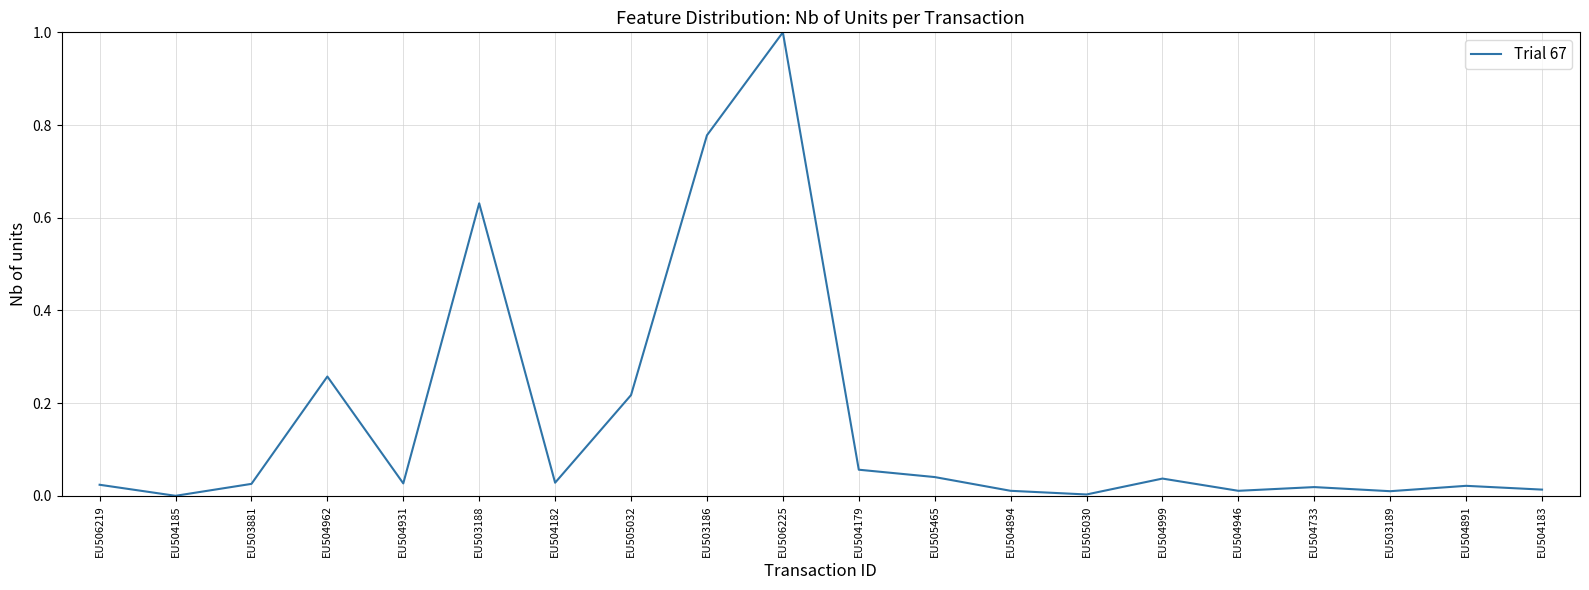

What position from the right is EU504179?

10